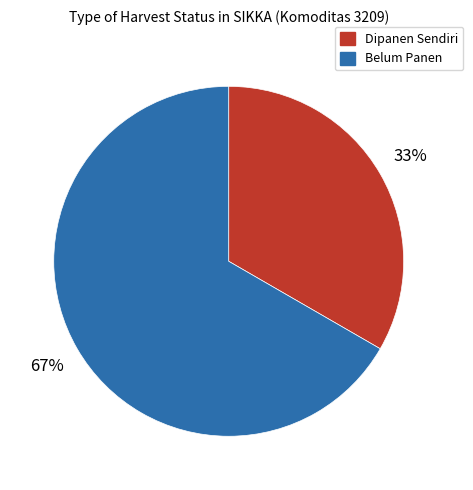

To the nearest percent, what is the average slice percentage?

50%